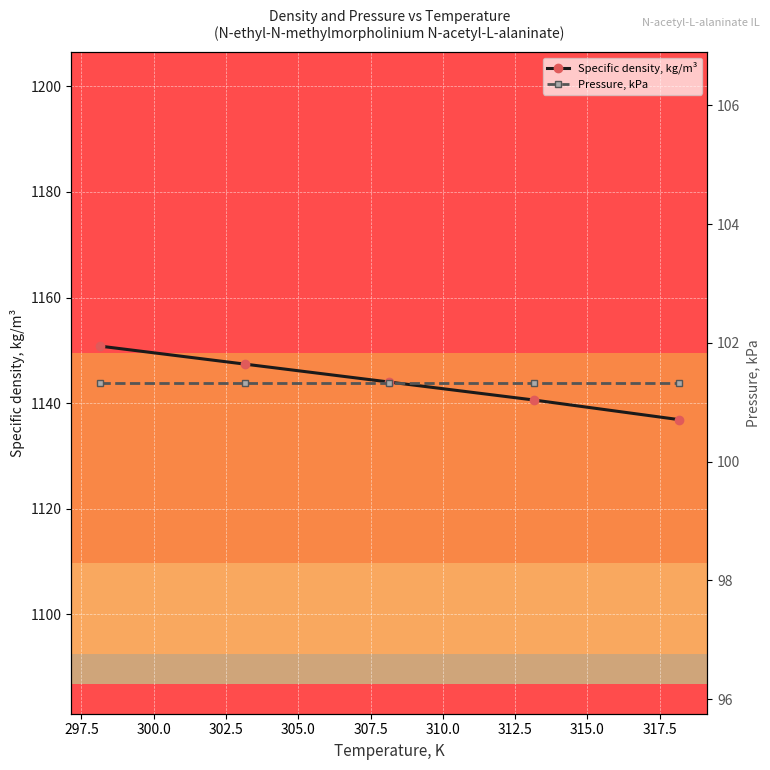

What is the minimum value for Specific density, kg/m³?

1136.9